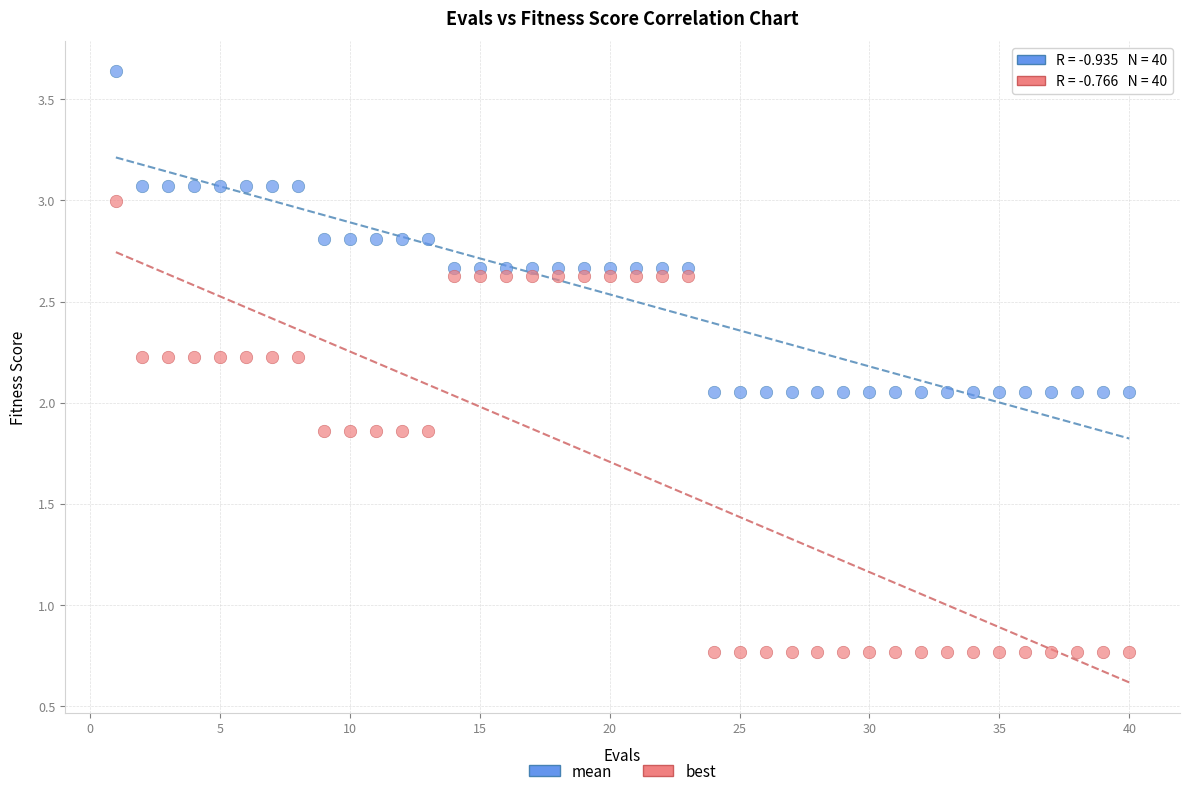

Which series has the largest Y range (max minus min)?

best